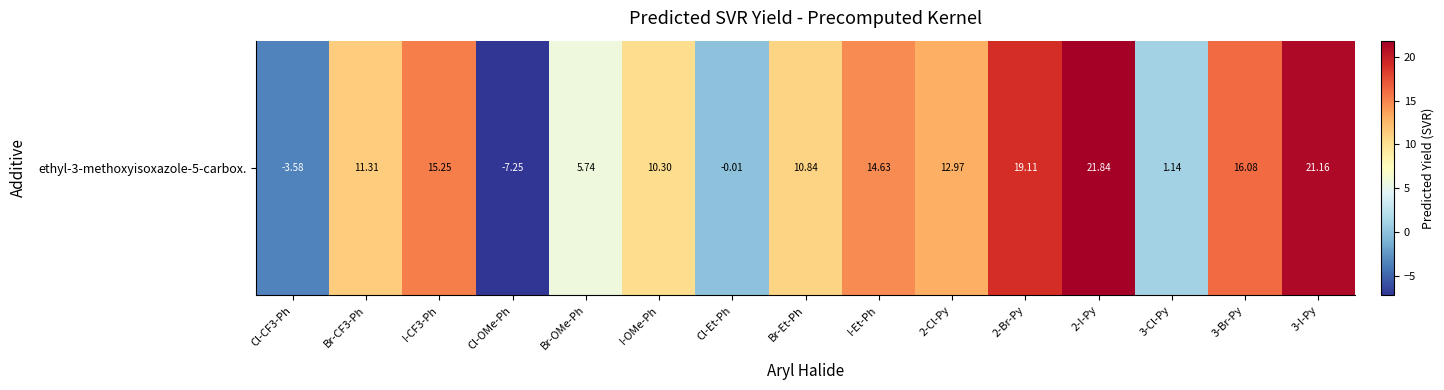

What is the change in value from Br-OMe-Ph to Br-Et-Ph?

+5.1